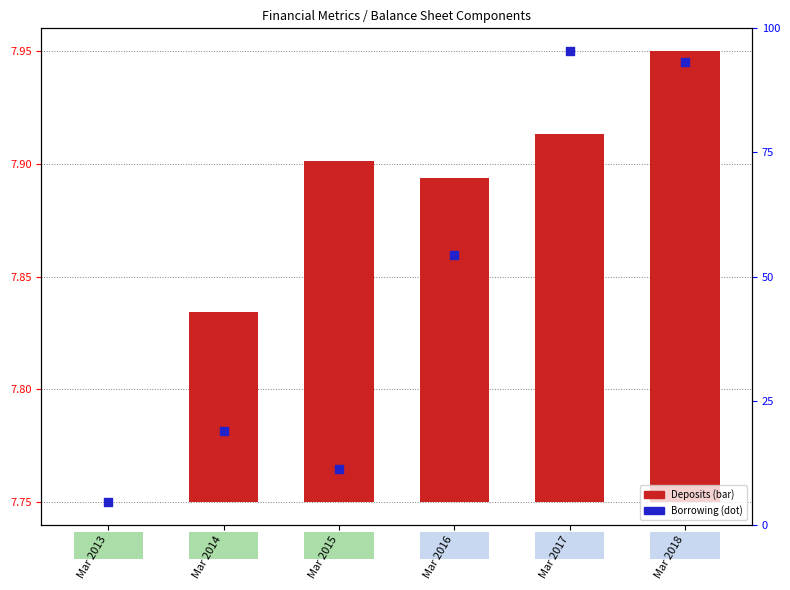

Which series reaches the minimum Y coordinate?

Deposits (bar)